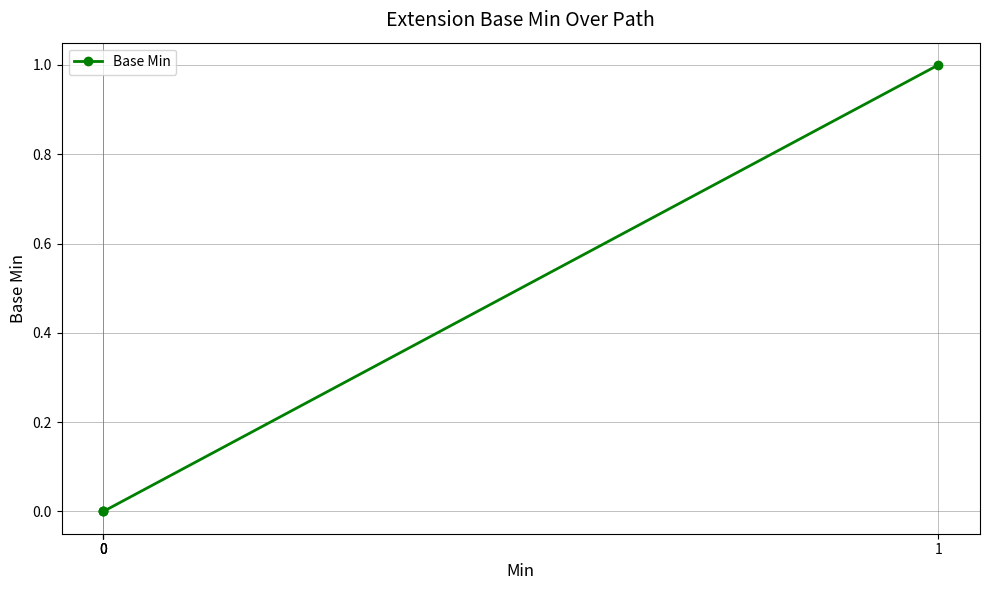

The chart shows a value of 1 at 1. True or false?

False